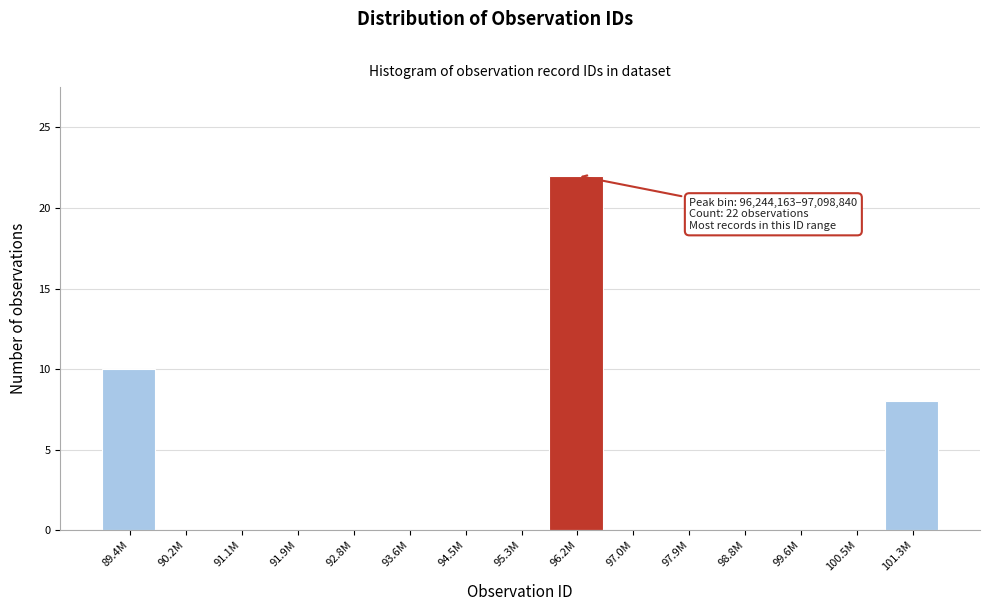

Reading left to right, list all the values displayed in this chart.

89.4M=10	90.2M=0	91.1M=0	91.9M=0	92.8M=0	93.6M=0	94.5M=0	95.3M=0	96.2M=22	97.0M=0	97.9M=0	98.8M=0	99.6M=0	100.5M=0	101.3M=8